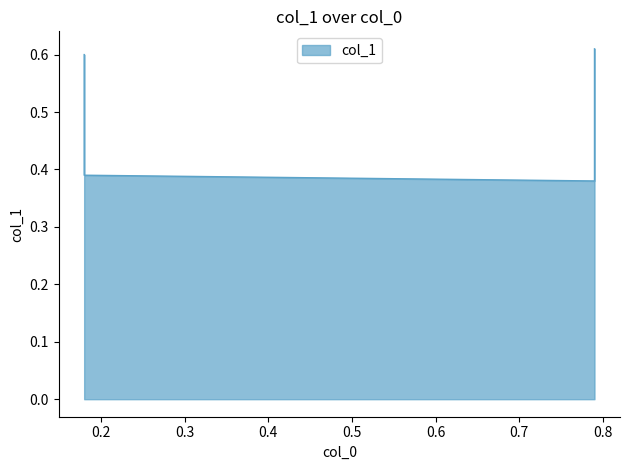

Which category has the highest value across all series?

0.79